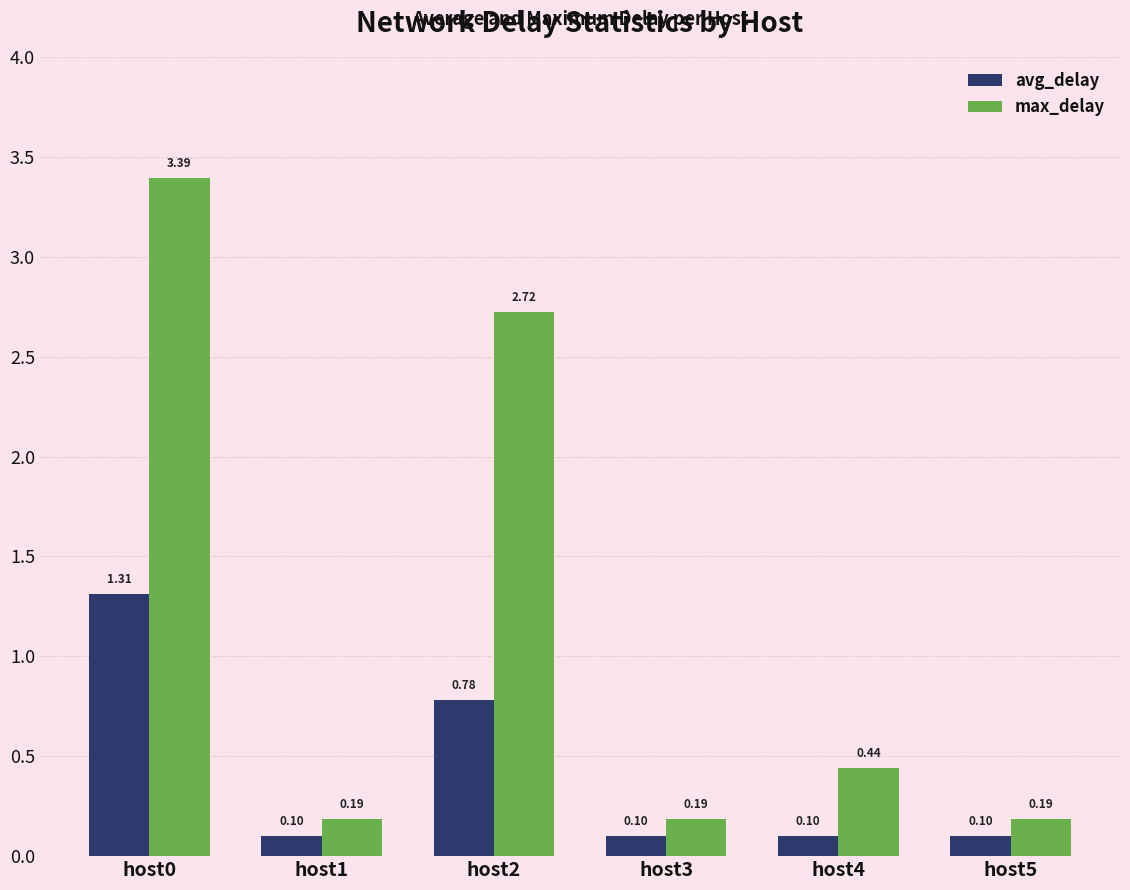

Which series has the largest range (max minus min)?

max_delay